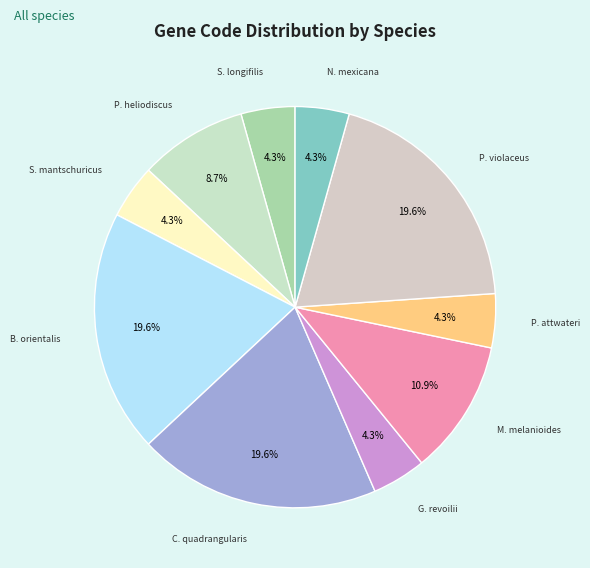

Count the number of slices in the pie.

10